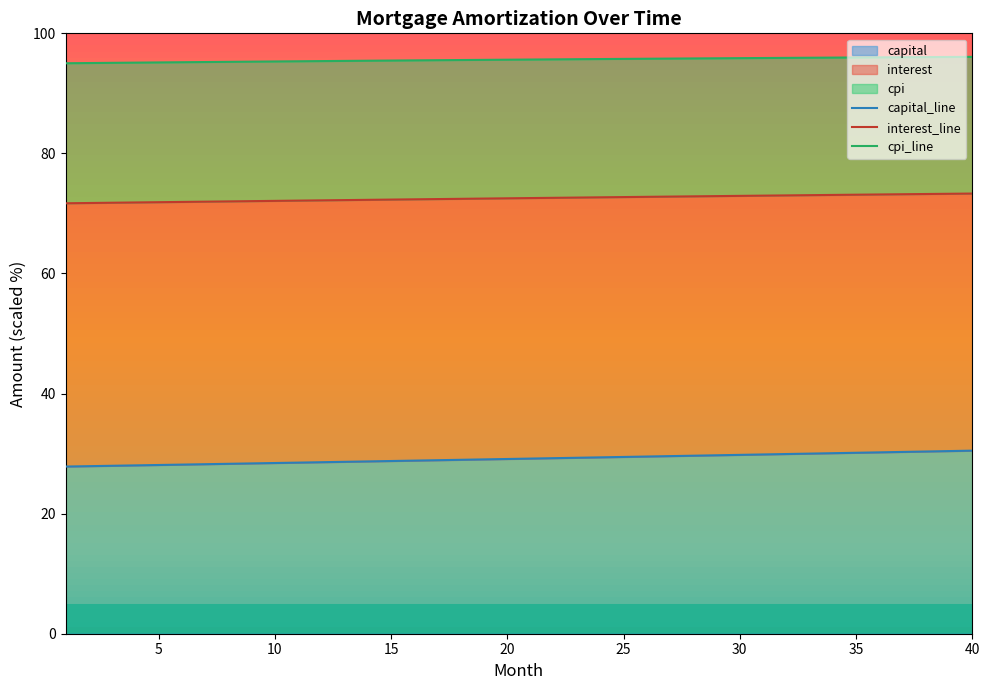

The value of capital at 35 is 30.1. True or false?

True